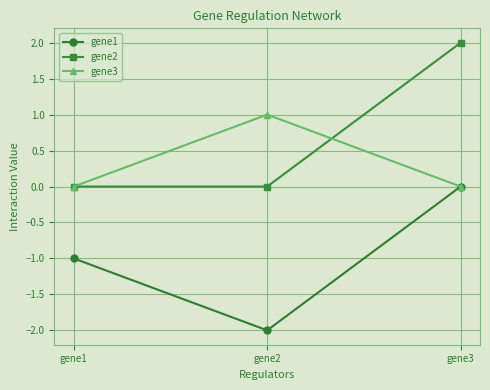

What is the difference between the maximum and minimum values in the gene3 series?

1